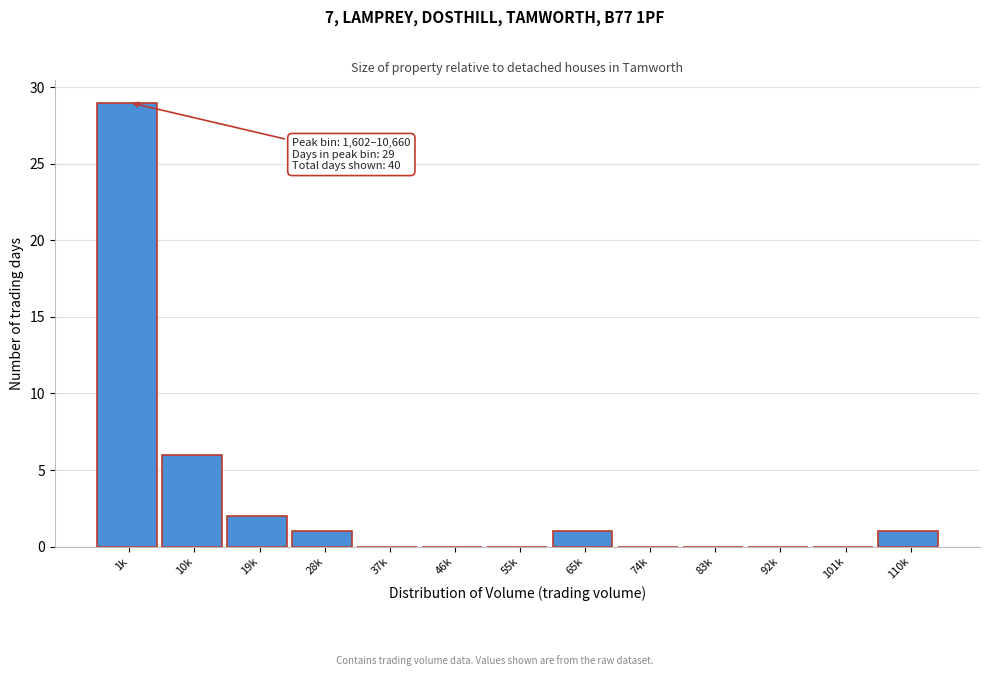

Reading left to right, extract all data points from this chart.

1k=29	10k=6	19k=2	28k=1	37k=0	46k=0	55k=0	65k=1	74k=0	83k=0	92k=0	101k=0	110k=1